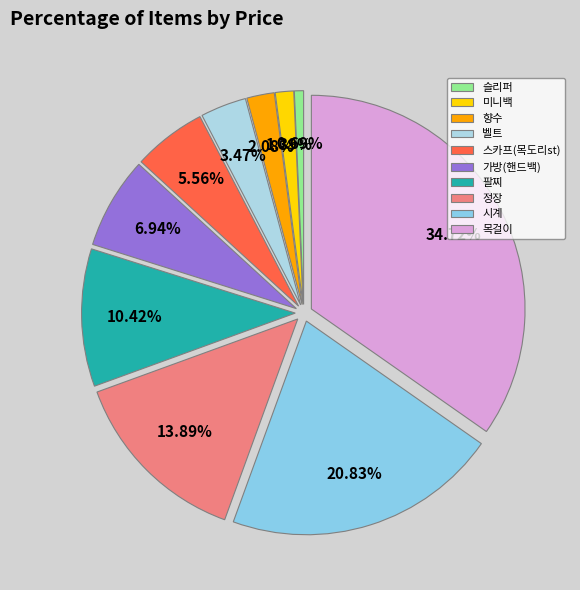

True or false: 팔찌 accounts for 10% of the total.

True